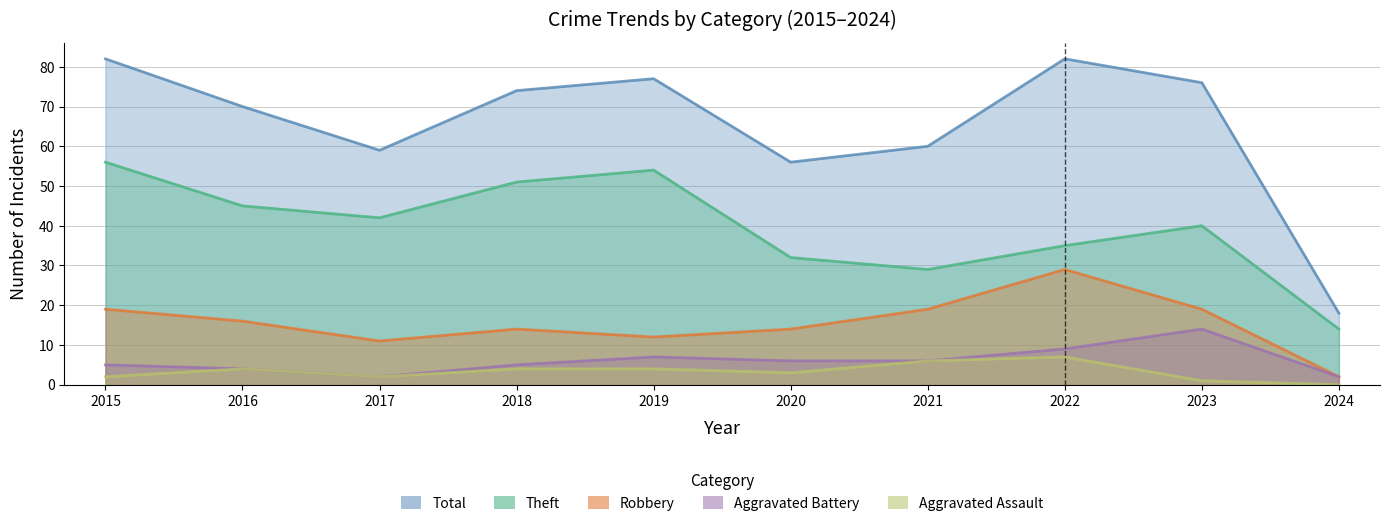

What is the value of the Aggravated Battery point at the 3rd from the left?

2